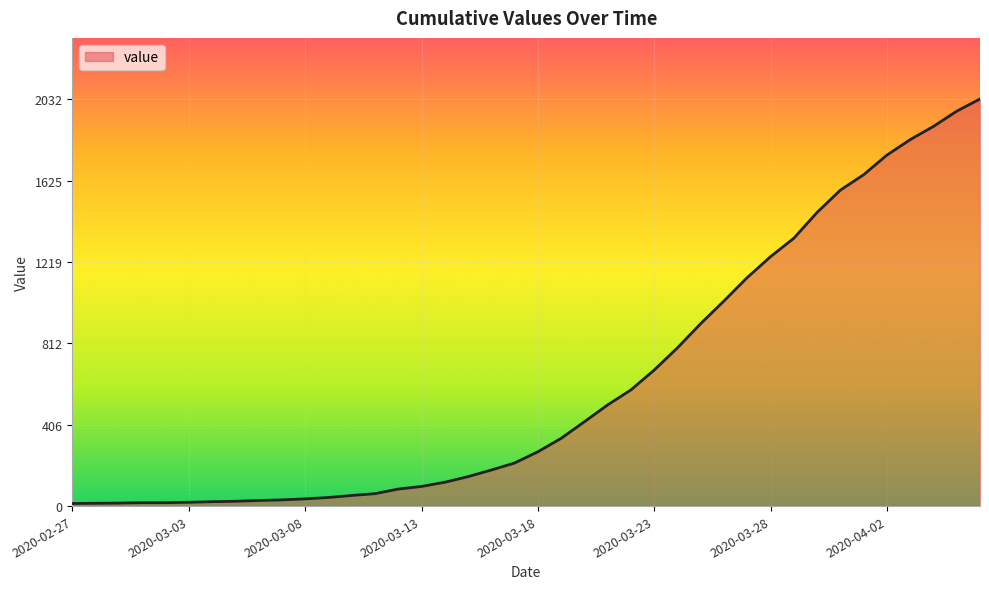

Does the chart have visible grid lines?

Yes